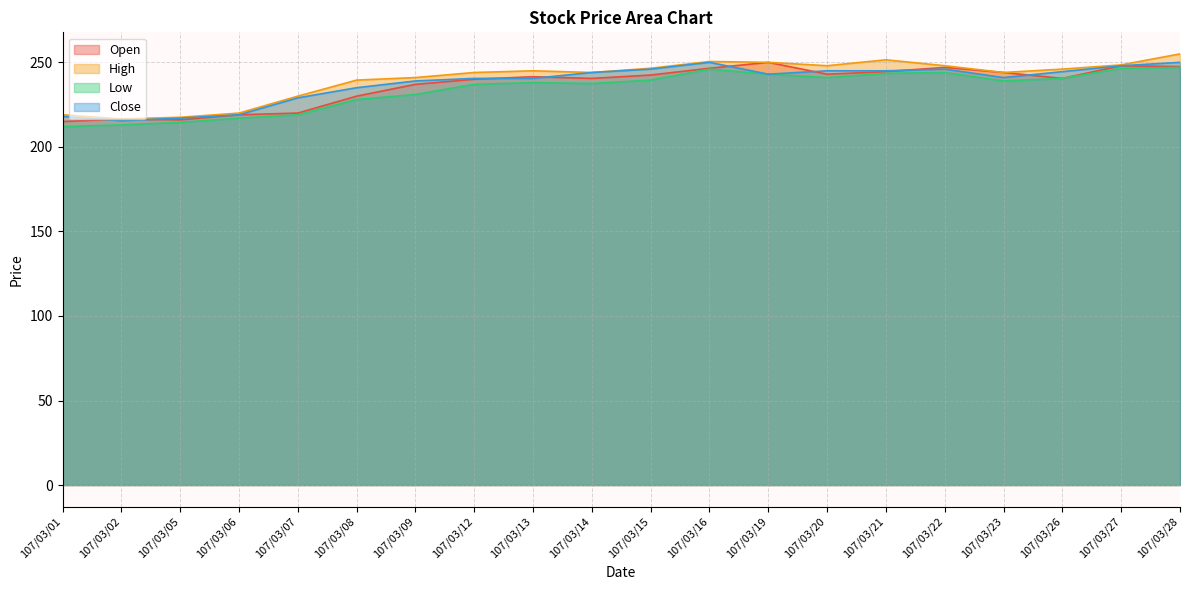

Reading right to left, what are all the values shown in this chart?

col_3: 107/03/28=247.5	107/03/27=248.0	107/03/26=240.5	107/03/23=244.0	107/03/22=247.0	107/03/21=244.5	107/03/20=243.0	107/03/19=250.0	107/03/16=246.5	107/03/15=242.5	107/03/14=240.5	107/03/13=241.5	107/03/12=240.0	107/03/09=237.0	107/03/08=230.0	107/03/07=220.0	107/03/06=219.0	107/03/05=216.0	107/03/02=216.5	107/03/01=215.0
col_4: 107/03/28=255.0	107/03/27=248.5	107/03/26=246.0	107/03/23=244.0	107/03/22=248.0	107/03/21=251.5	107/03/20=248.0	107/03/19=250.0	107/03/16=250.5	107/03/15=246.5	107/03/14=244.0	107/03/13=245.0	107/03/12=244.0	107/03/09=241.0	107/03/08=239.5	107/03/07=230.0	107/03/06=220.0	107/03/05=217.5	107/03/02=216.5	107/03/01=219.0
col_6: 107/03/28=250.0	107/03/27=248.0	107/03/26=244.5	107/03/23=241.0	107/03/22=246.0	107/03/21=245.0	107/03/20=245.0	107/03/19=243.0	107/03/16=250.0	107/03/15=246.0	107/03/14=244.0	107/03/13=240.5	107/03/12=240.5	107/03/09=239.0	107/03/08=235.0	107/03/07=229.0	107/03/06=219.0	107/03/05=217.0	107/03/02=215.5	107/03/01=218.0
col_5: 107/03/28=247.0	107/03/27=246.5	107/03/26=240.5	107/03/23=239.0	107/03/22=244.0	107/03/21=243.5	107/03/20=241.0	107/03/19=243.0	107/03/16=246.0	107/03/15=239.5	107/03/14=237.5	107/03/13=238.0	107/03/12=237.0	107/03/09=231.0	107/03/08=228.0	107/03/07=219.0	107/03/06=217.0	107/03/05=214.5	107/03/02=213.0	107/03/01=212.0